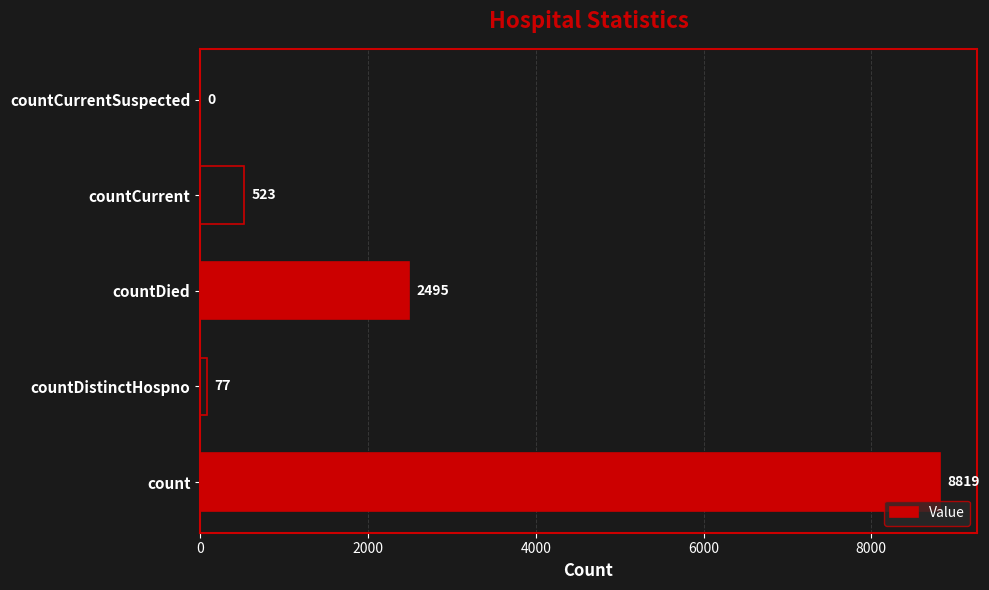

What is the greatest value displayed?

8819